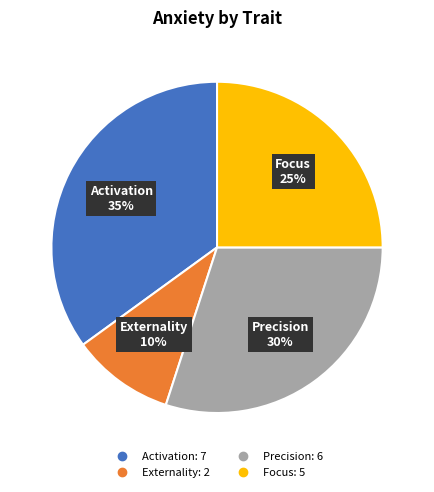

To the nearest percent, what percentage of the pie is Externality?

10%